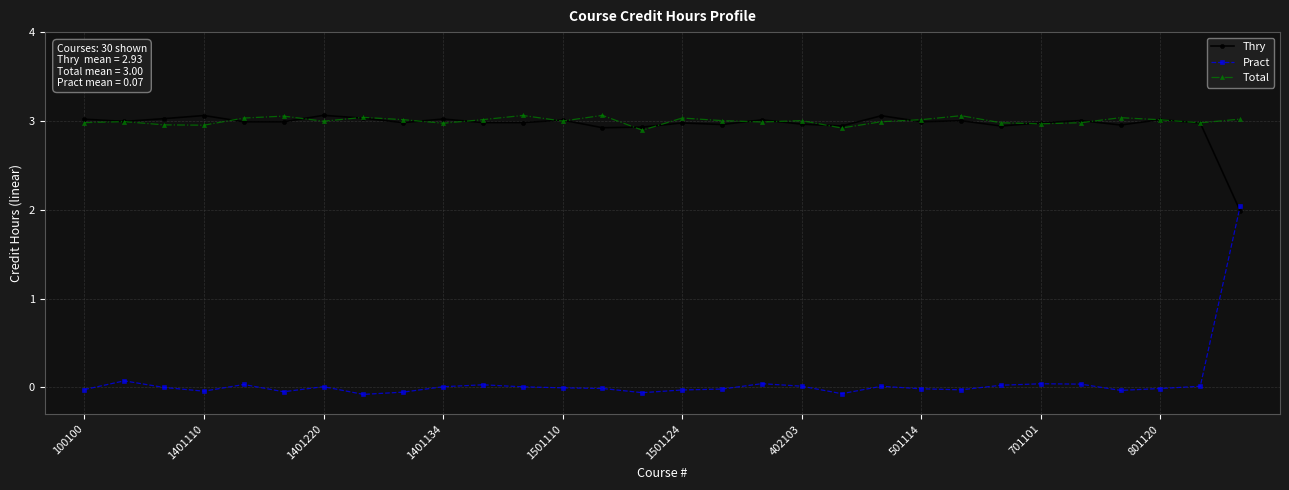

What is the maximum value for Pract?

2.0